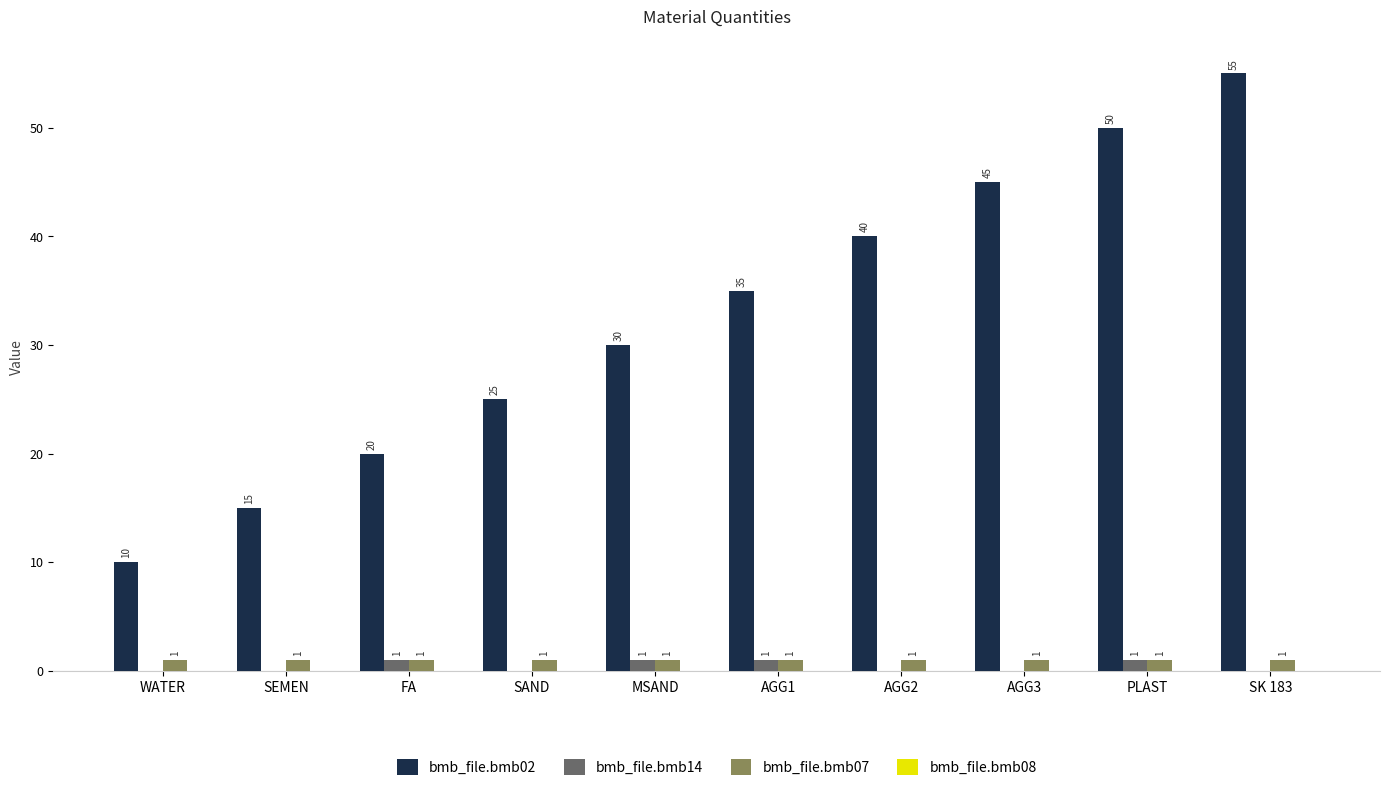

How many values in bmb_file.bmb14 are above zero?

4